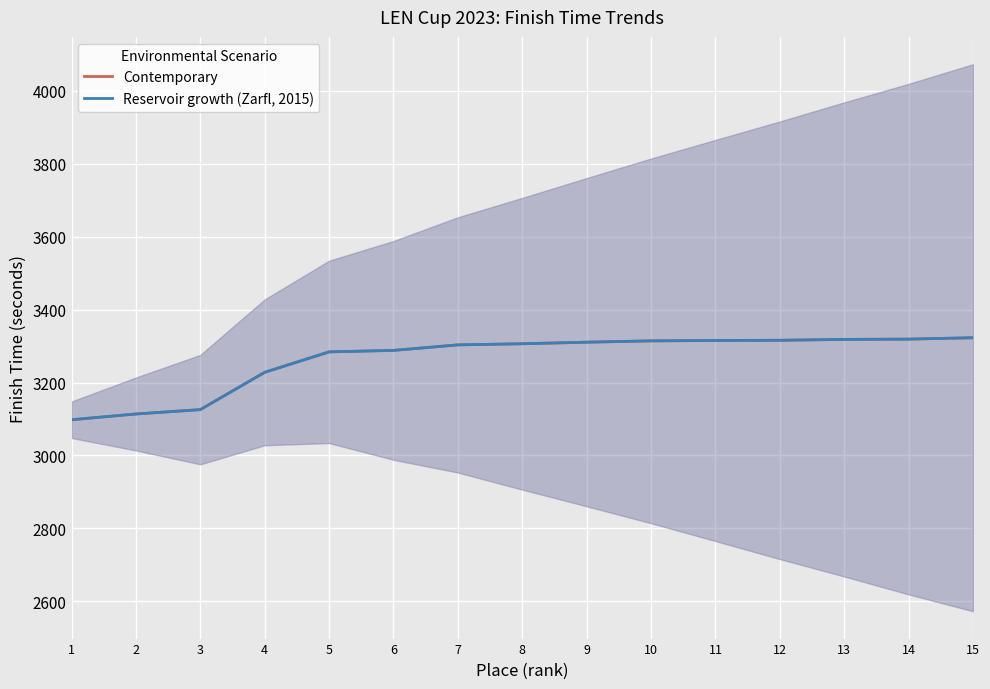

What is the value of the Reservoir growth (Zarfl, 2015) point at the 9th from the left?

3310.7